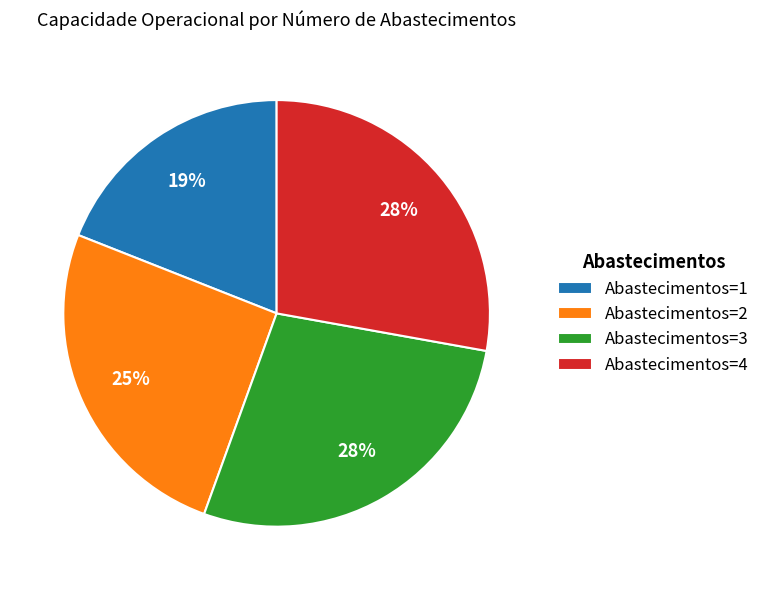

Count the number of slices in the pie.

4